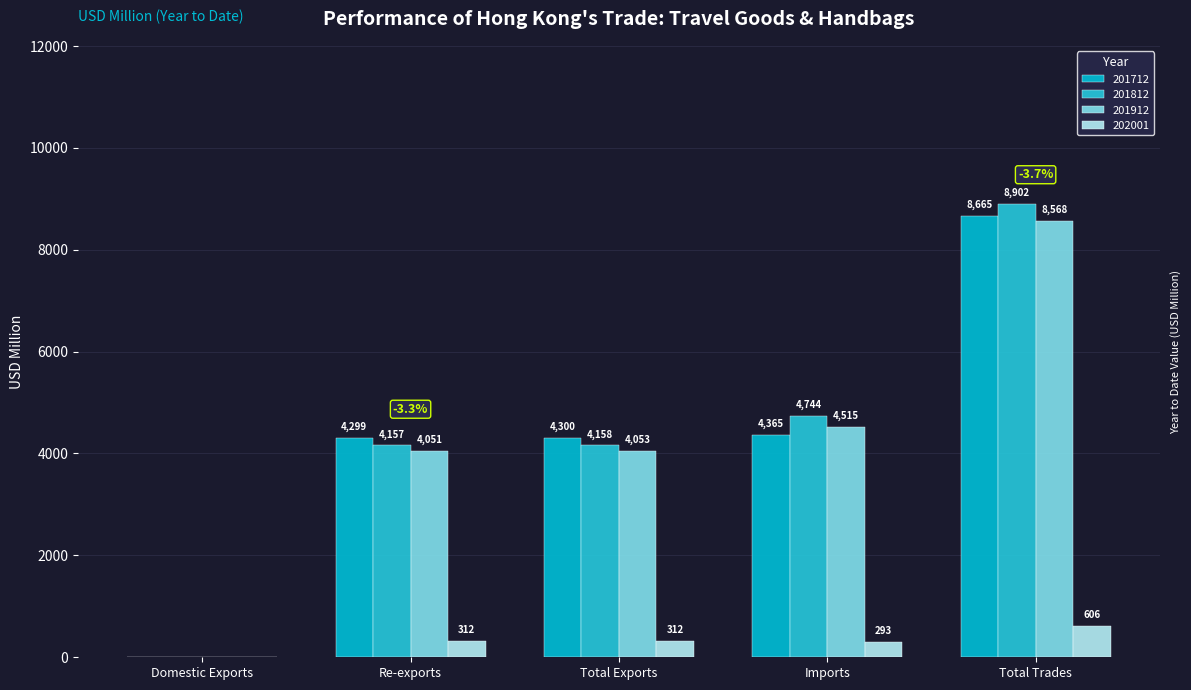

How many distinct data groups are displayed?

4